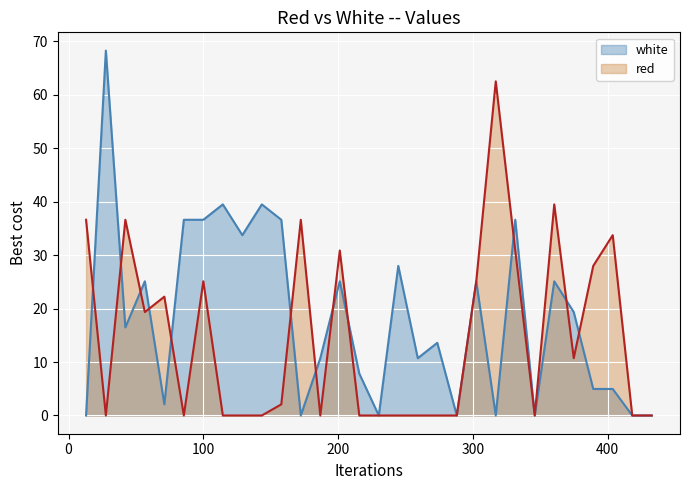

Rank the series by their average value, from lowest to highest.

red, white